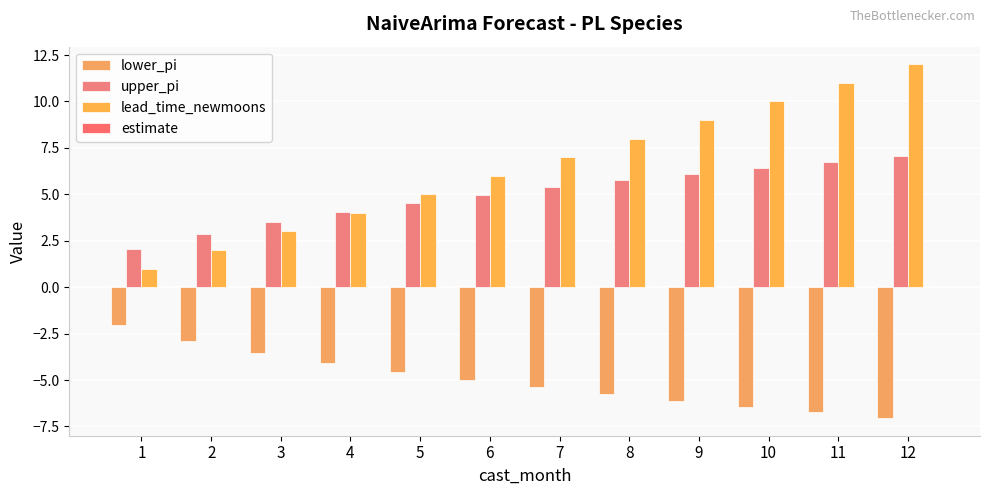

What is the total value across all series at 1?

1.0